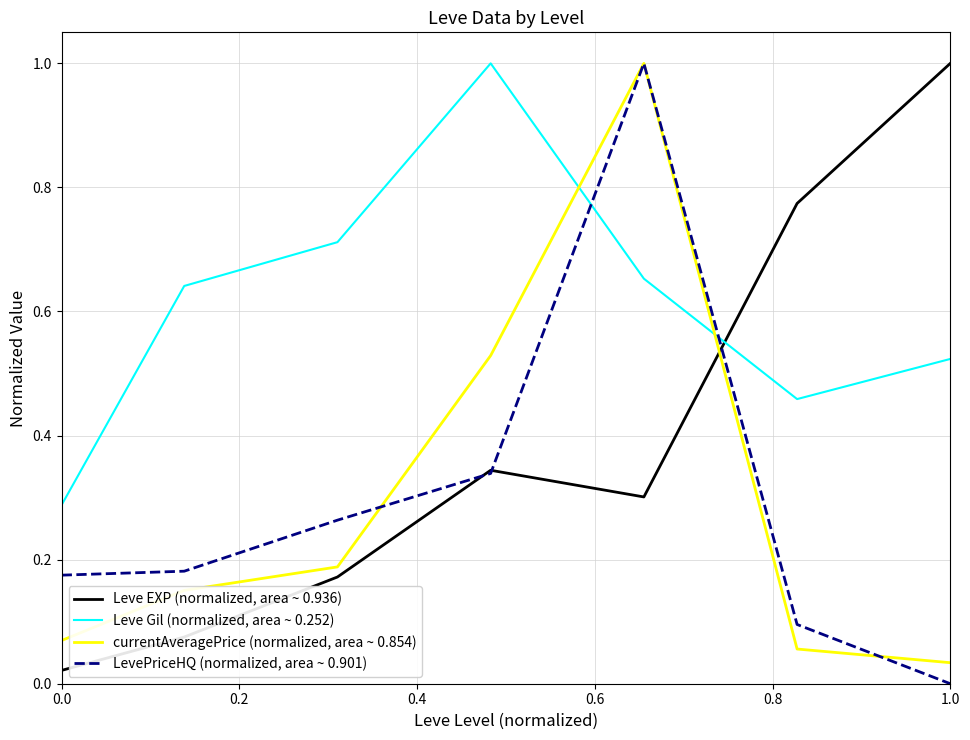

What are all the series names shown in the legend?

Leve EXP (normalized, area ~ 0.936), Leve Gil (normalized, area ~ 0.252), currentAveragePrice (normalized, area ~ 0.854), LevePriceHQ (normalized, area ~ 0.901)